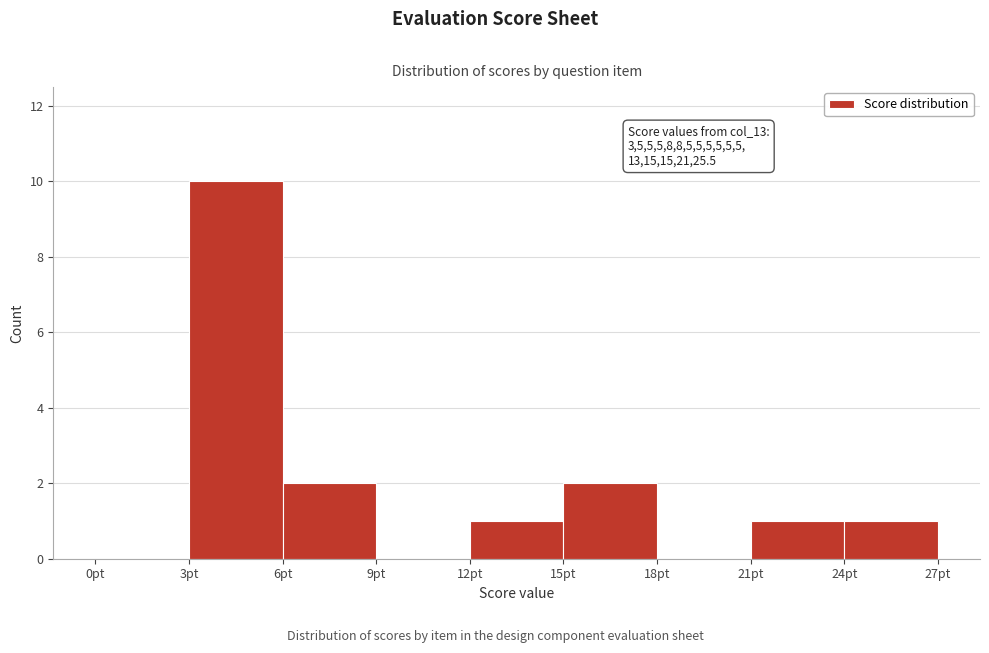

Over which range of the x-axis is the bar tallest?

3 to 6